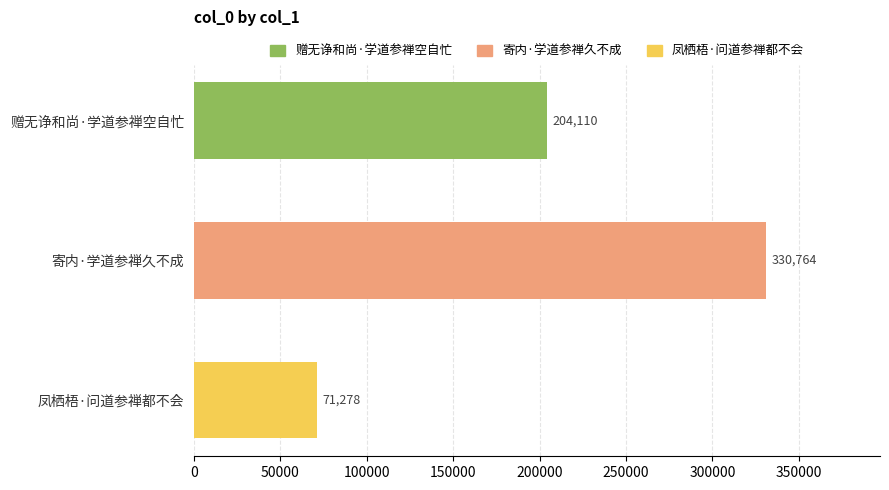

What is the approximate value at 凤栖梧·问道参禅都不会, to the nearest 10?

71280